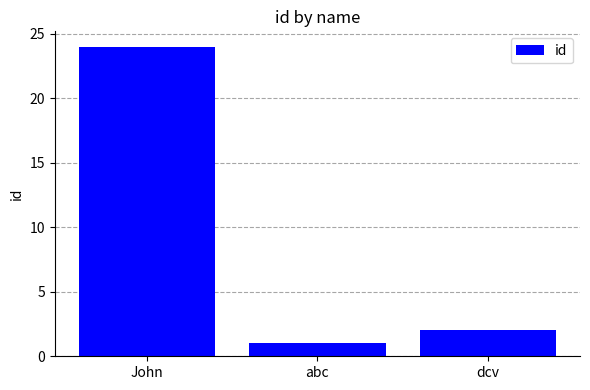

What is the maximum value shown in the chart?

24